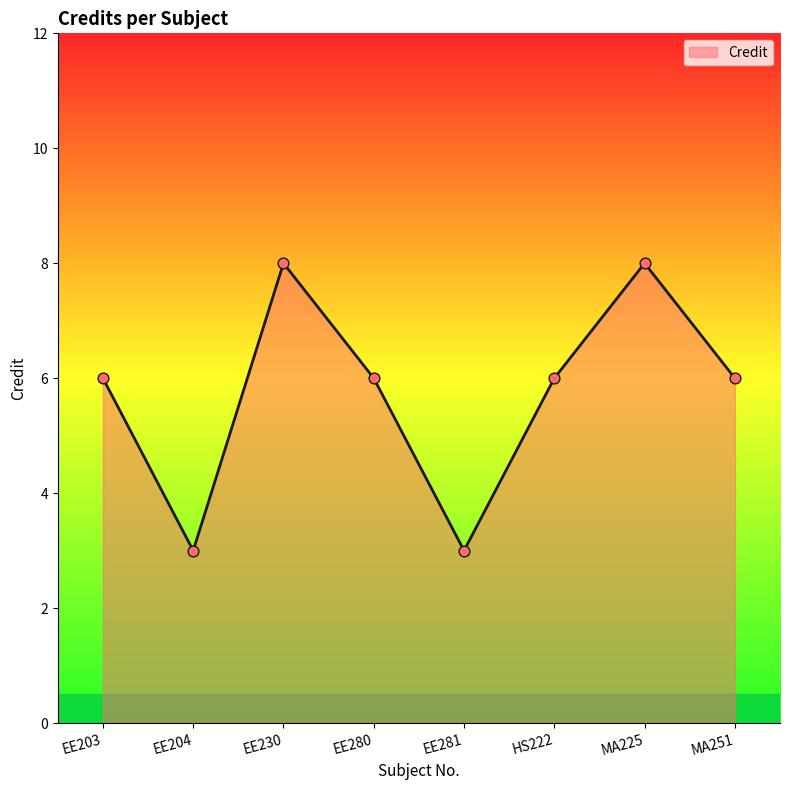

Between EE281 and EE230, which is larger?

EE230